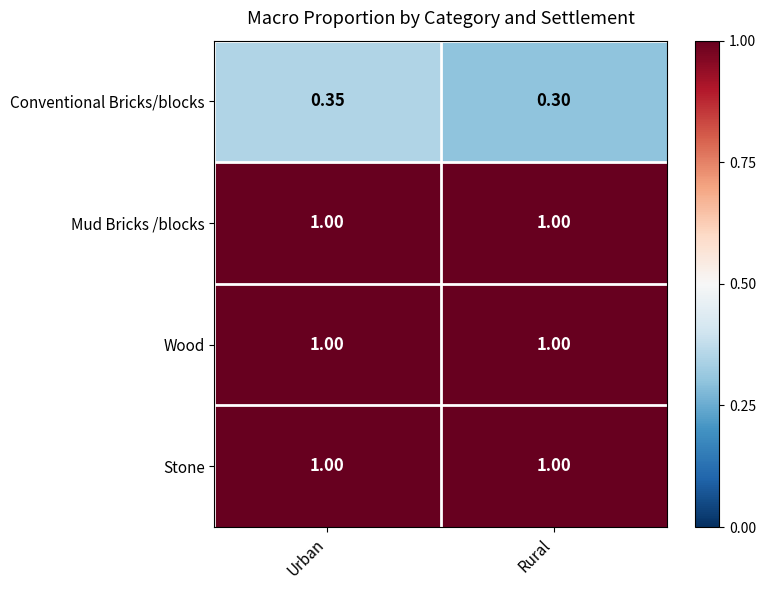

Between Urban and Rural, which series saw the biggest shift?

Conventional Bricks/blocks